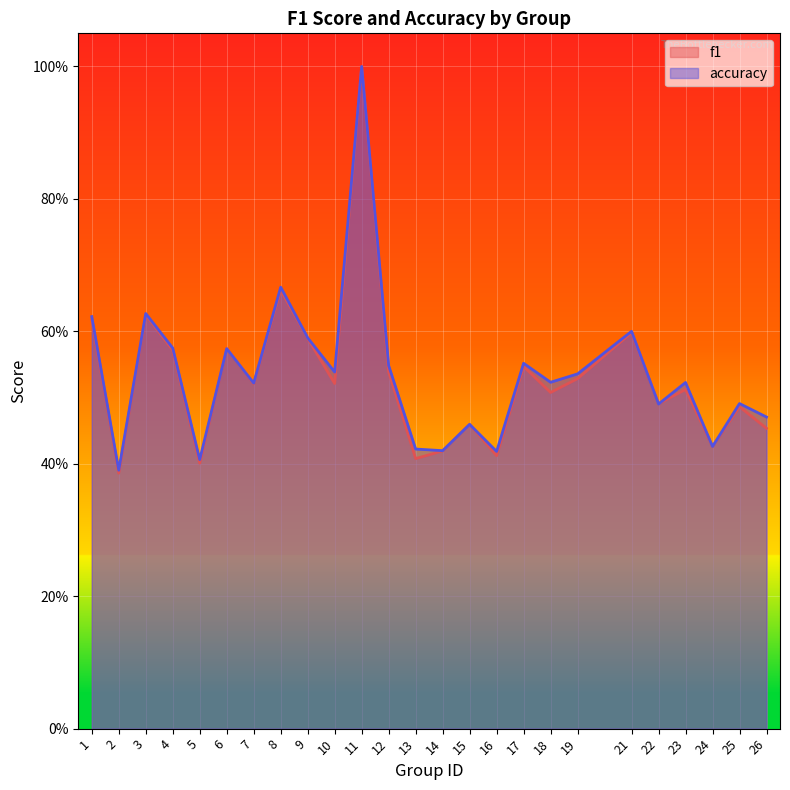

What are all the series names shown in the legend?

f1, accuracy